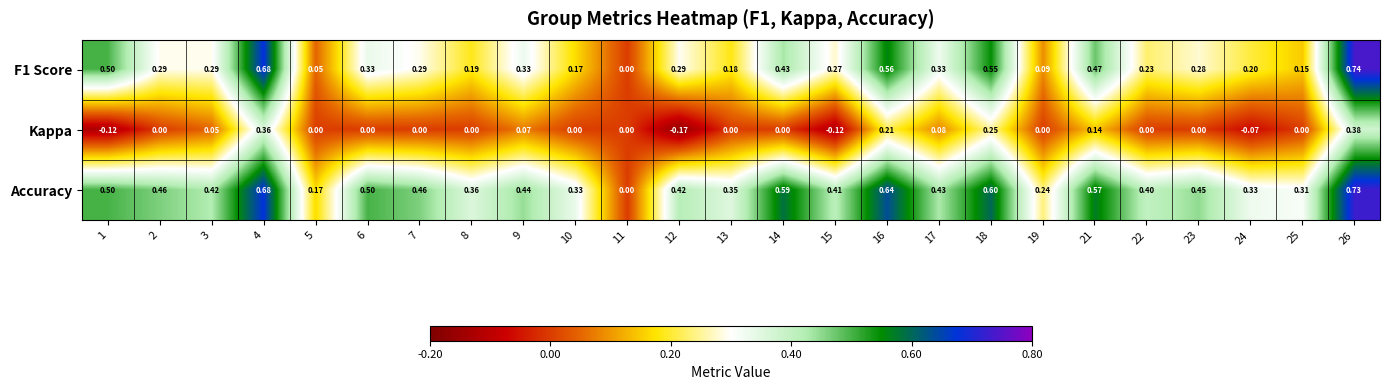

Which series has the largest total across all categories?

Accuracy